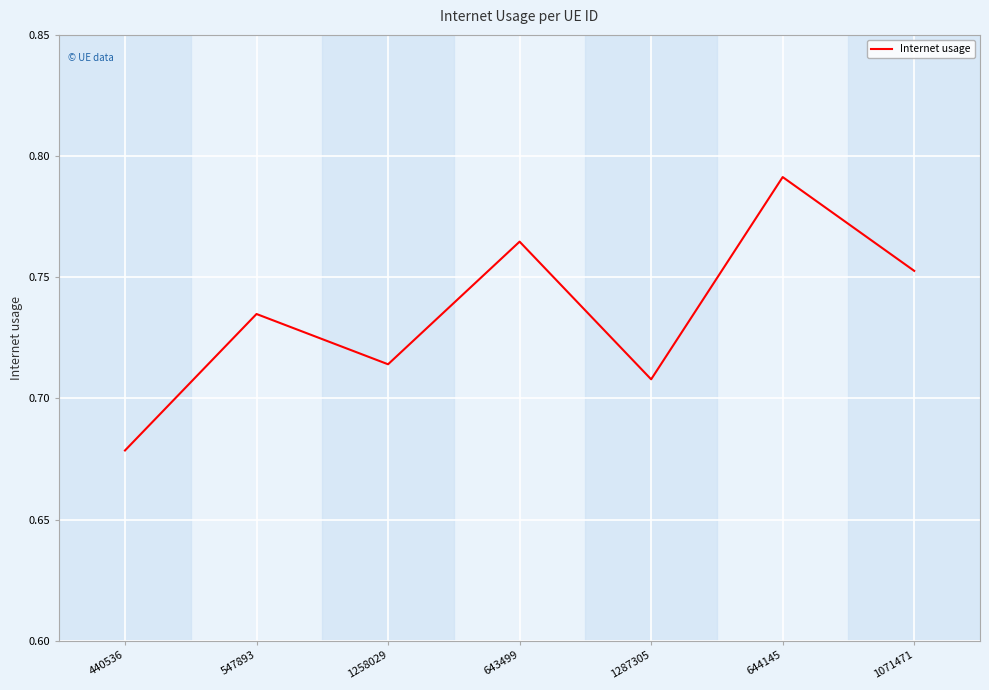

The chart shows a value of 1.1 at 1287305. True or false?

False